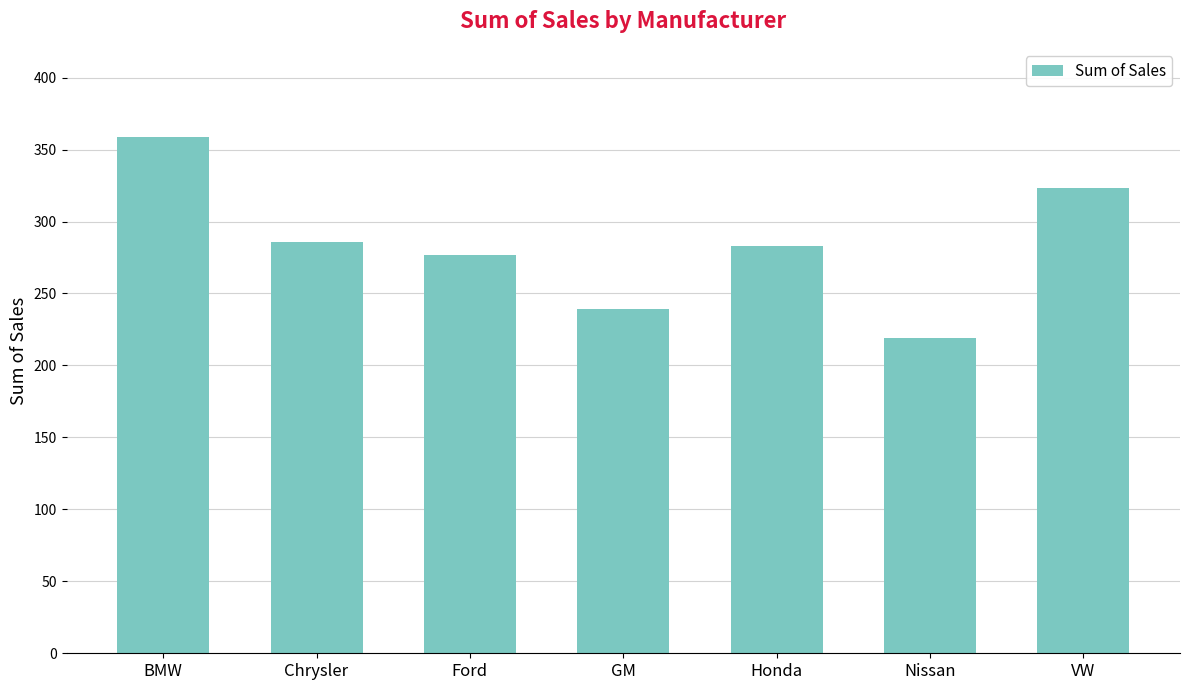

What is the value of the 5th bar from the left?

283